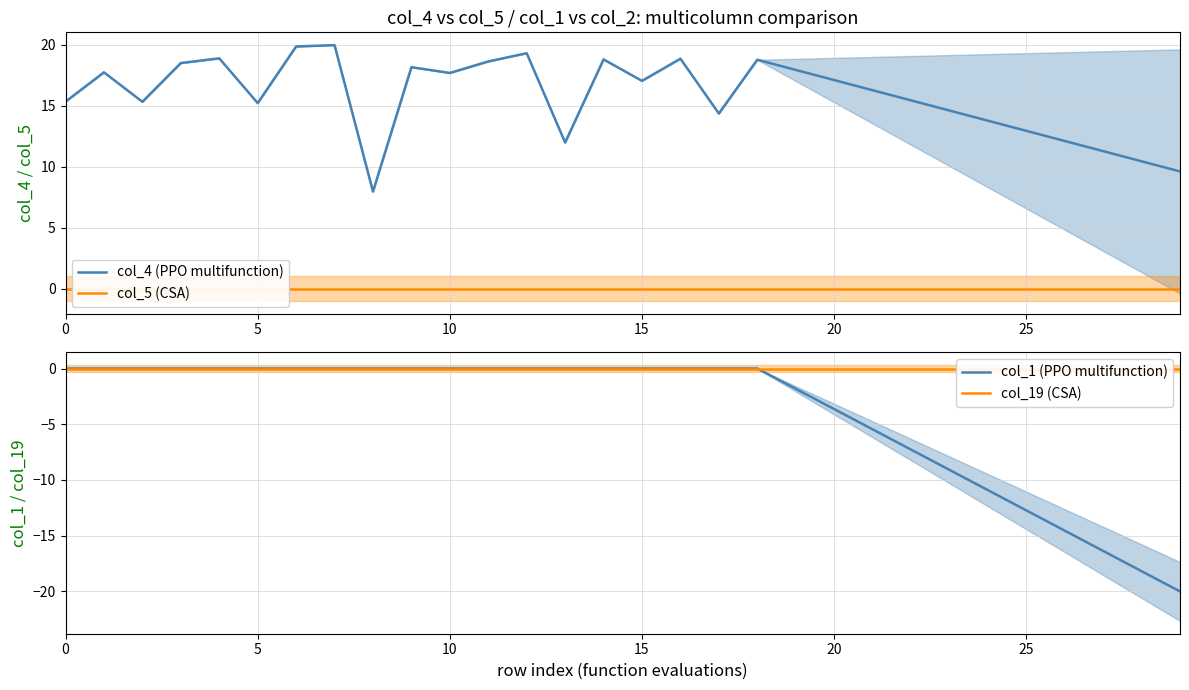

What is the lowest value of the col_4 (PPO multifunction) series?

8.0